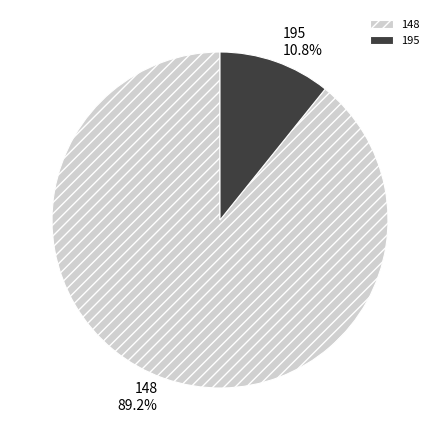

To the nearest percent, what is the difference between the 148 and 195 slice percentages?

78%